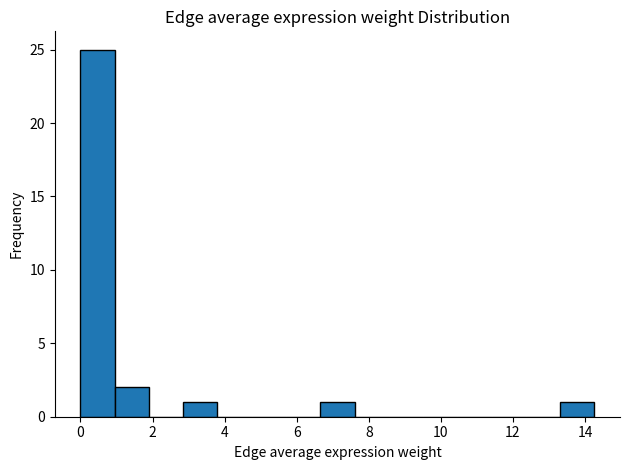

Over which range of the x-axis is the bar tallest?

0.0 to 1.0